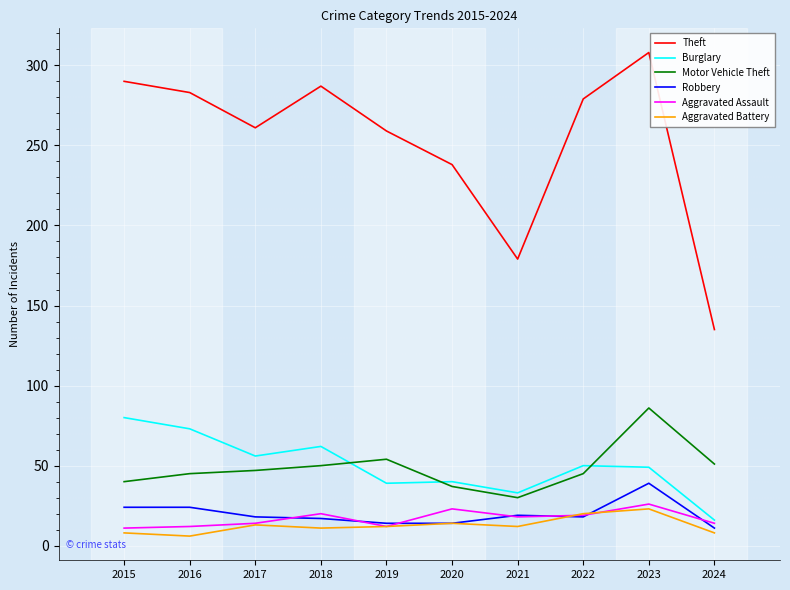

What is the minimum value for Motor Vehicle Theft?

30